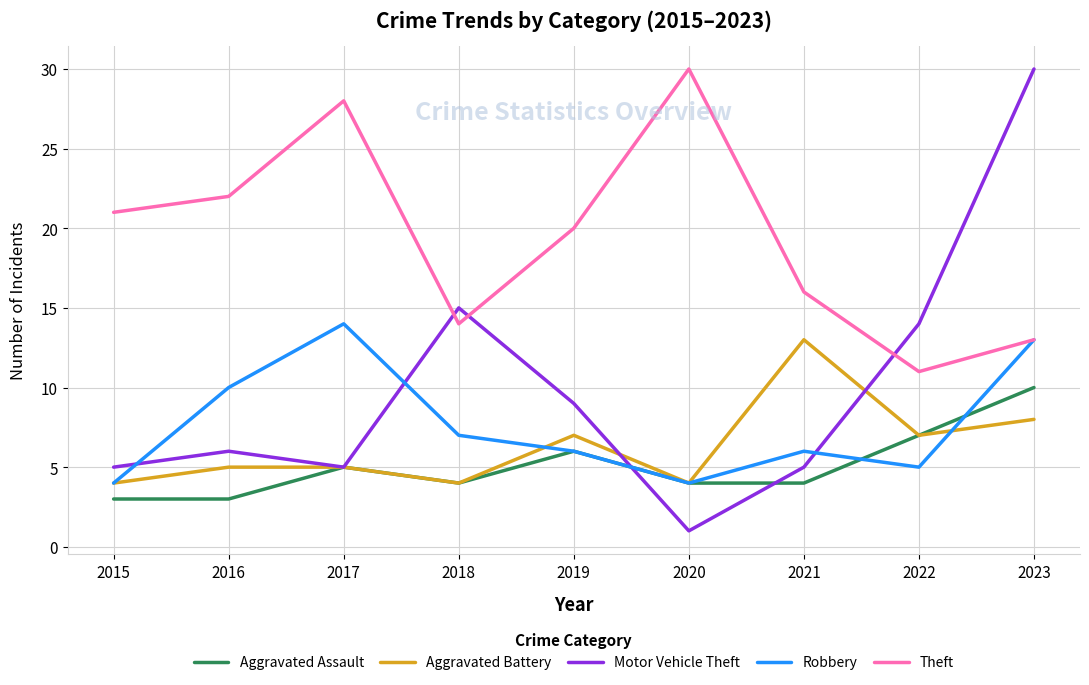

What is the total value across all series at 2016?

46